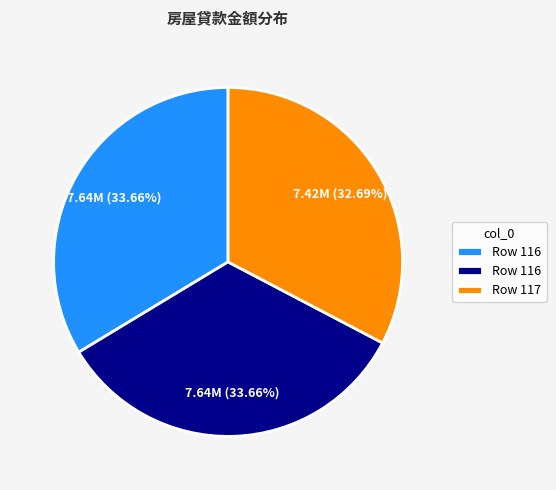

Is there a majority slice in this chart?

No